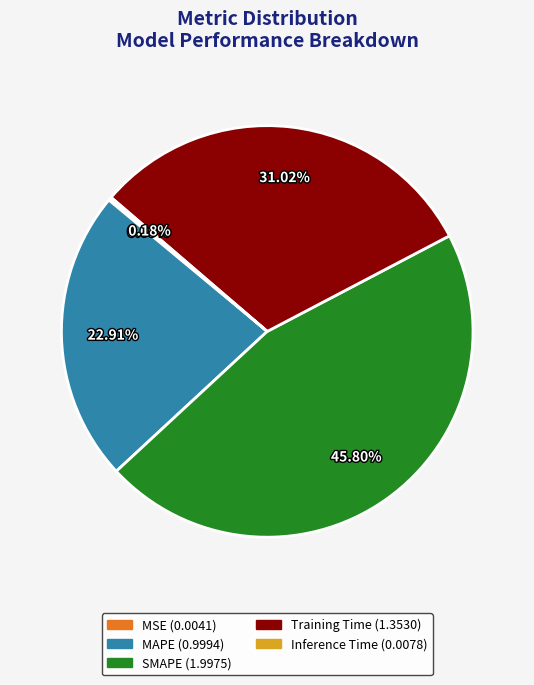

Which has a higher value, MAPE or SMAPE?

SMAPE